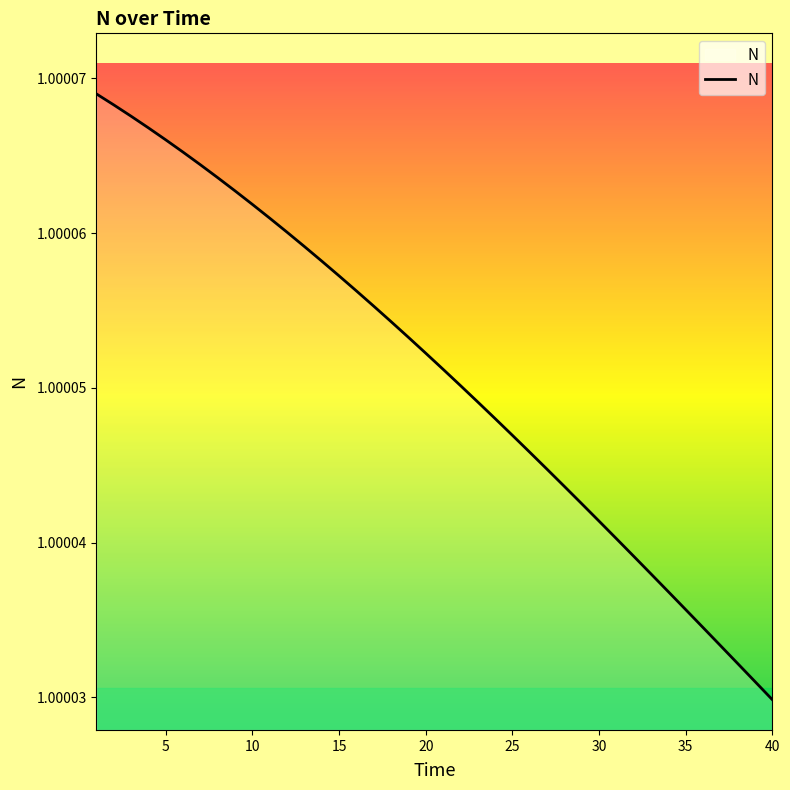

How many lines are shown in the chart?

1